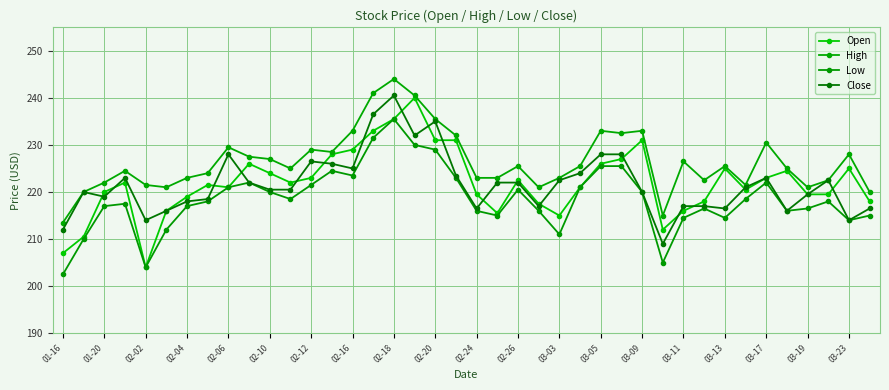

What is the greatest value displayed?

244.0